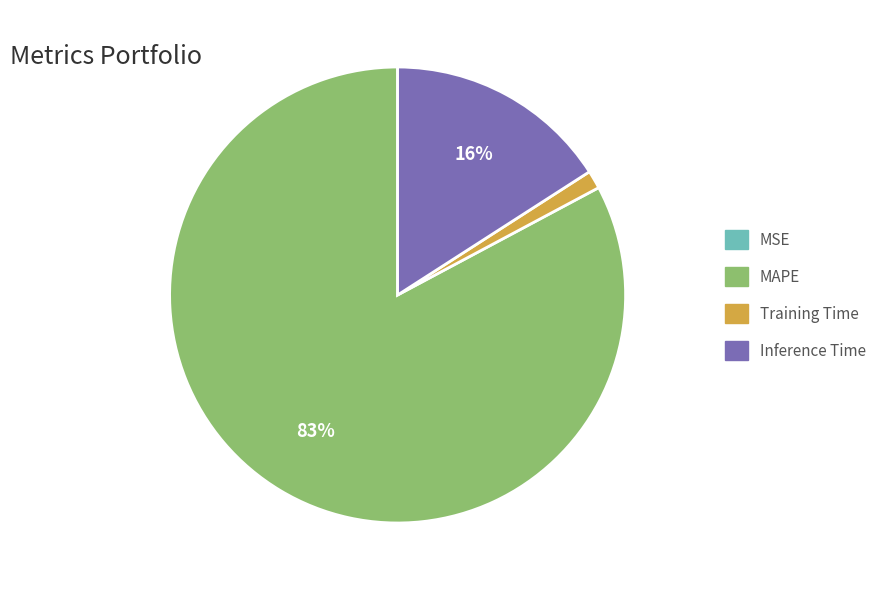

The Inference Time slice represents 30% of the pie. True or false?

False